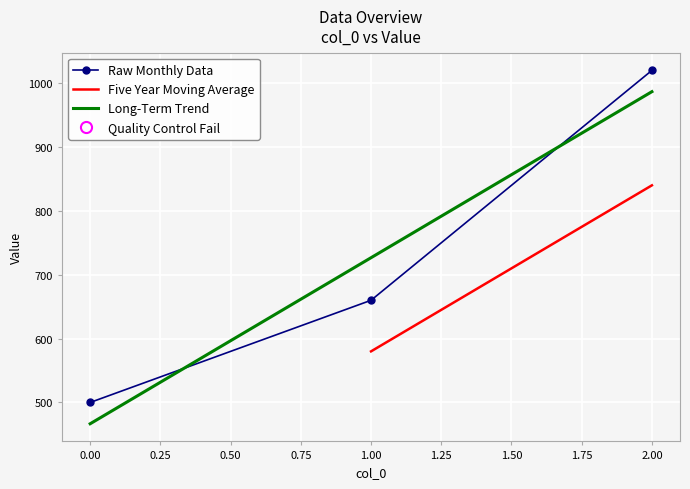

The value of Long-Term Trend at 2.00 is 639.7. True or false?

False